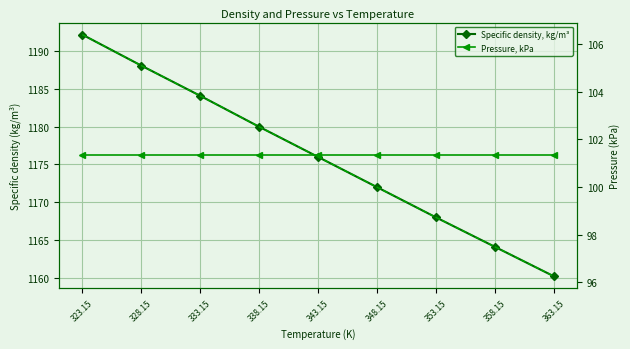

At which category is the sum across all series the highest?

323.15